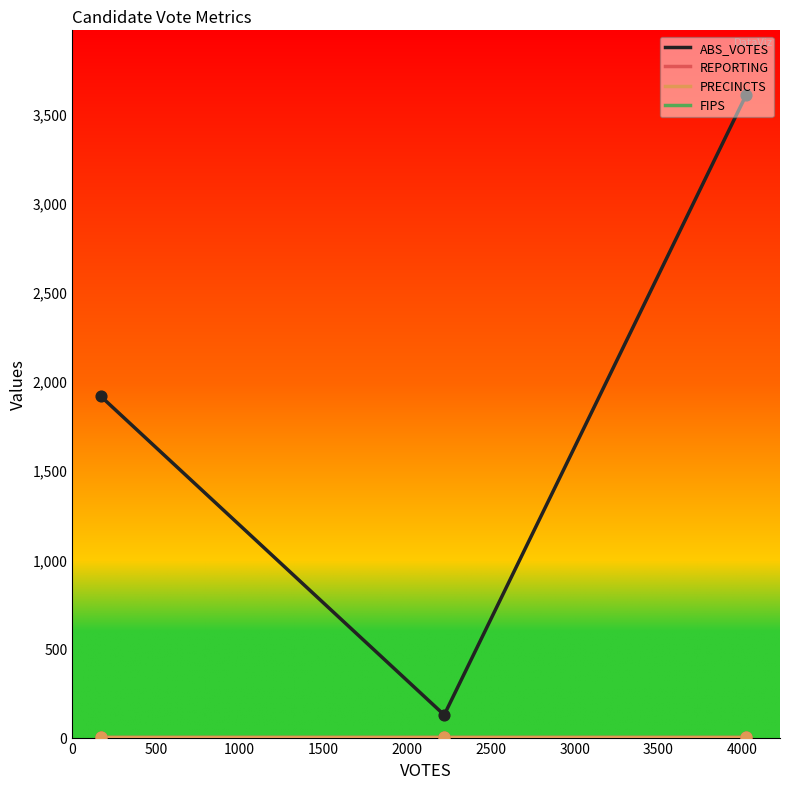

Is the value of ABS_VOTES at 500 greater than the value of FIPS at 0?

No